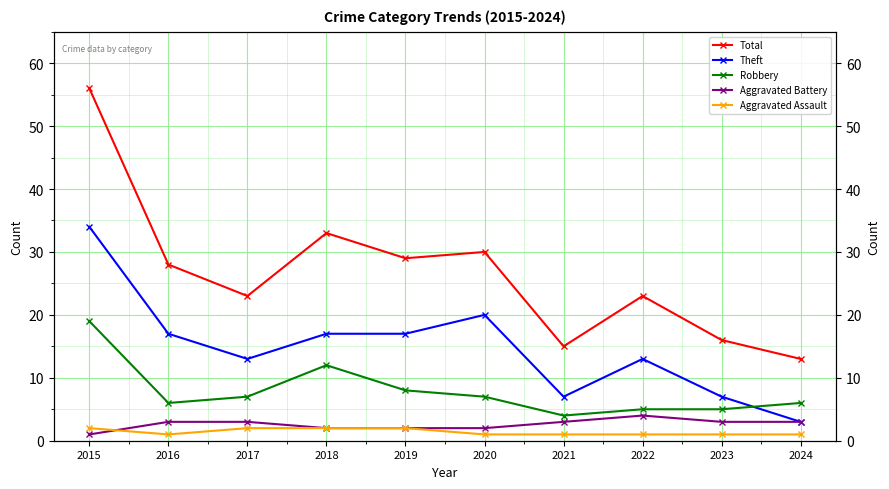

True or false: Aggravated Battery and Theft intersect in this chart.

False